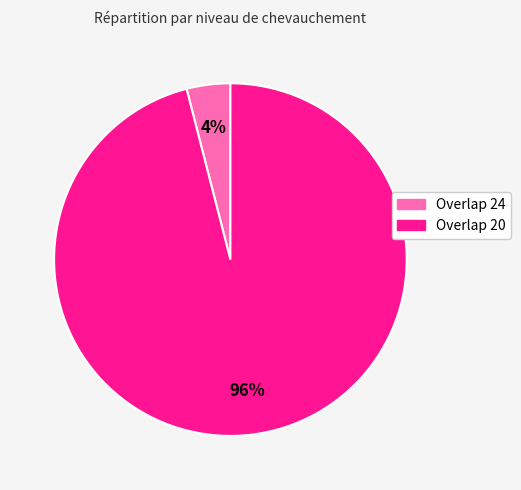

Is there any slice that represents more than half of the pie?

Yes